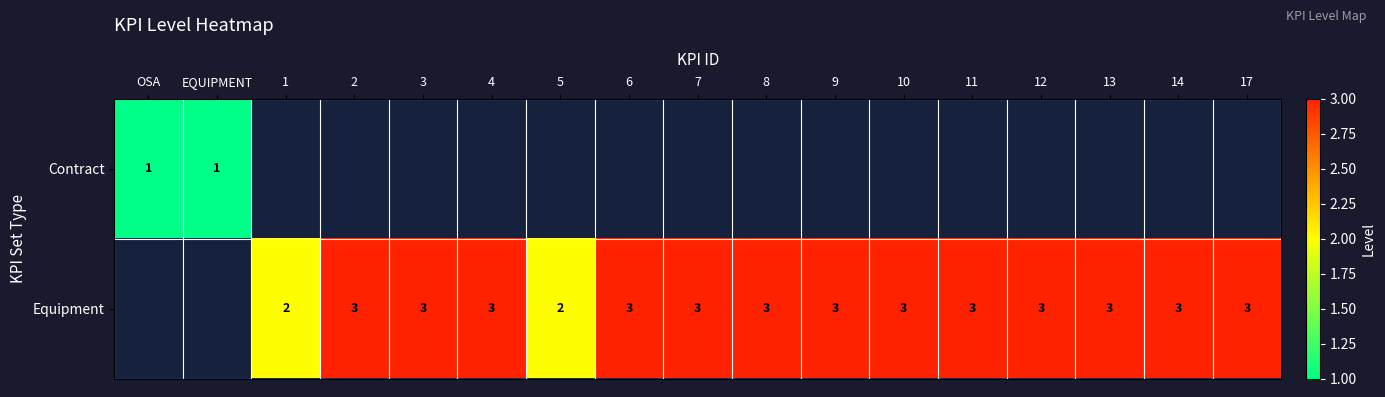

True or false: Equipment has a value of 3 at 12.

True